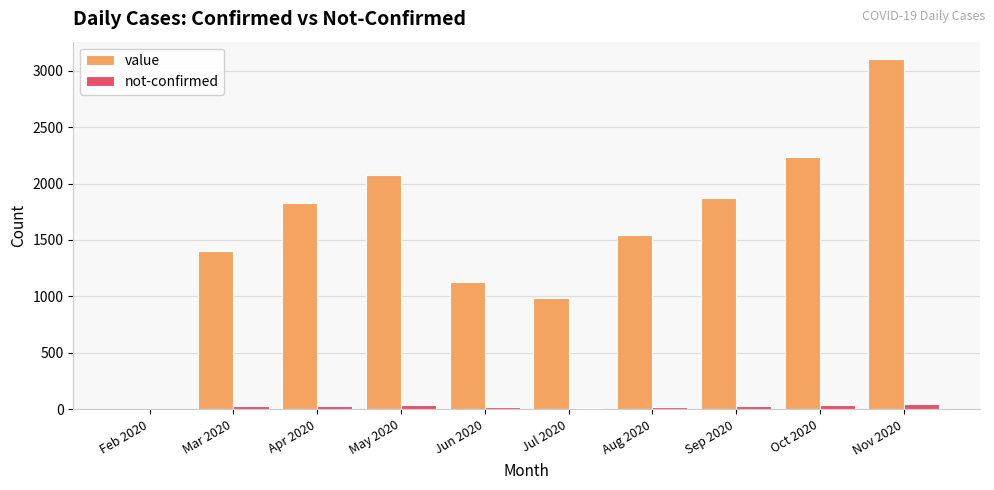

Is it true that value equals 2374 at Mar 2020?

False